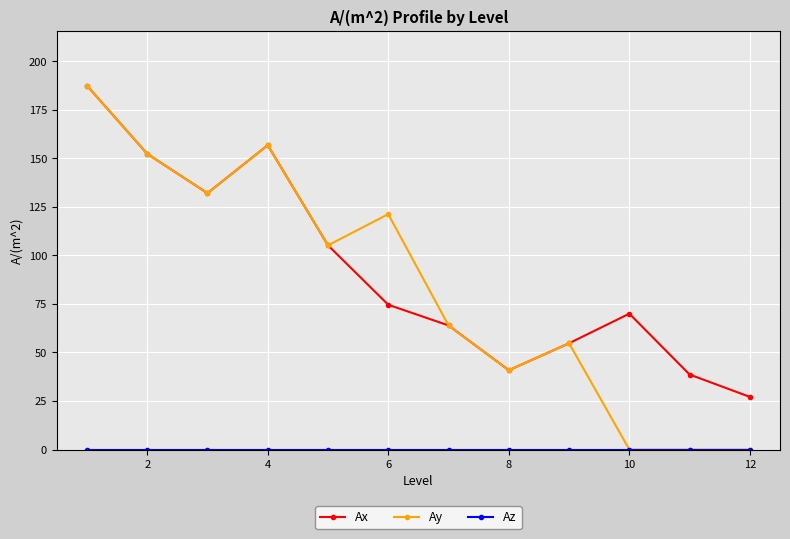

What is the maximum value shown in the chart?

187.5